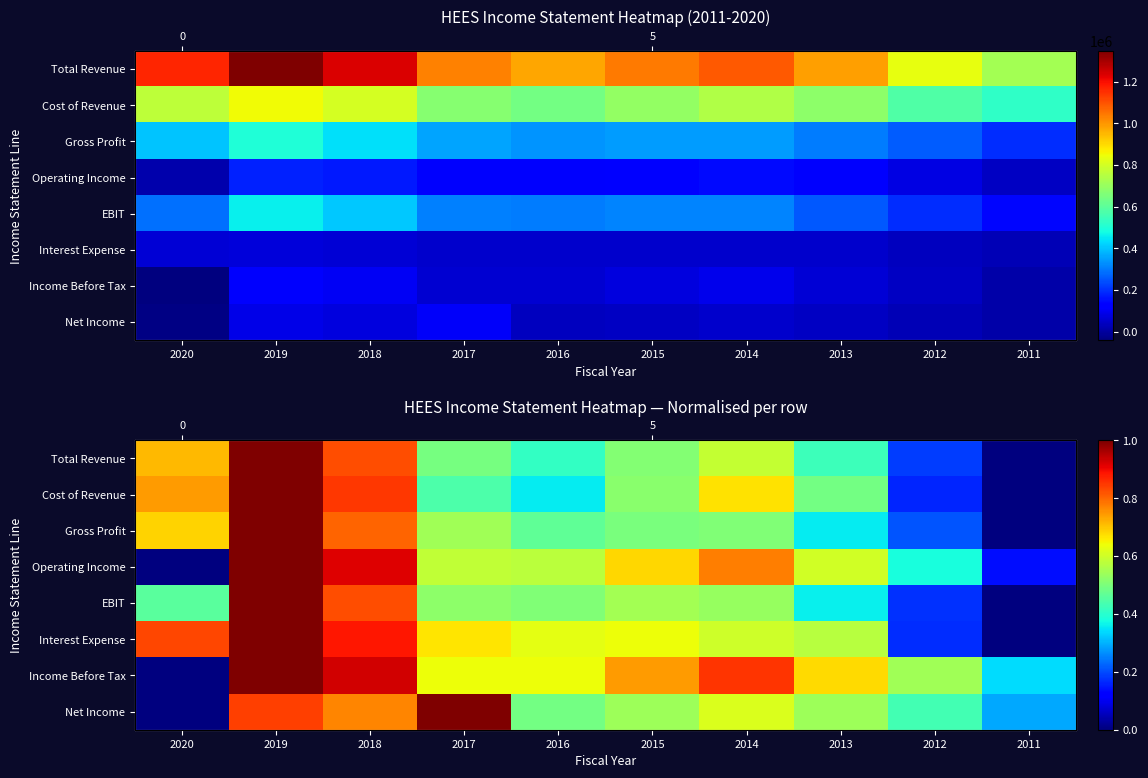

What is the difference between the Gross Profit values at 2013 and 2016?

0.1